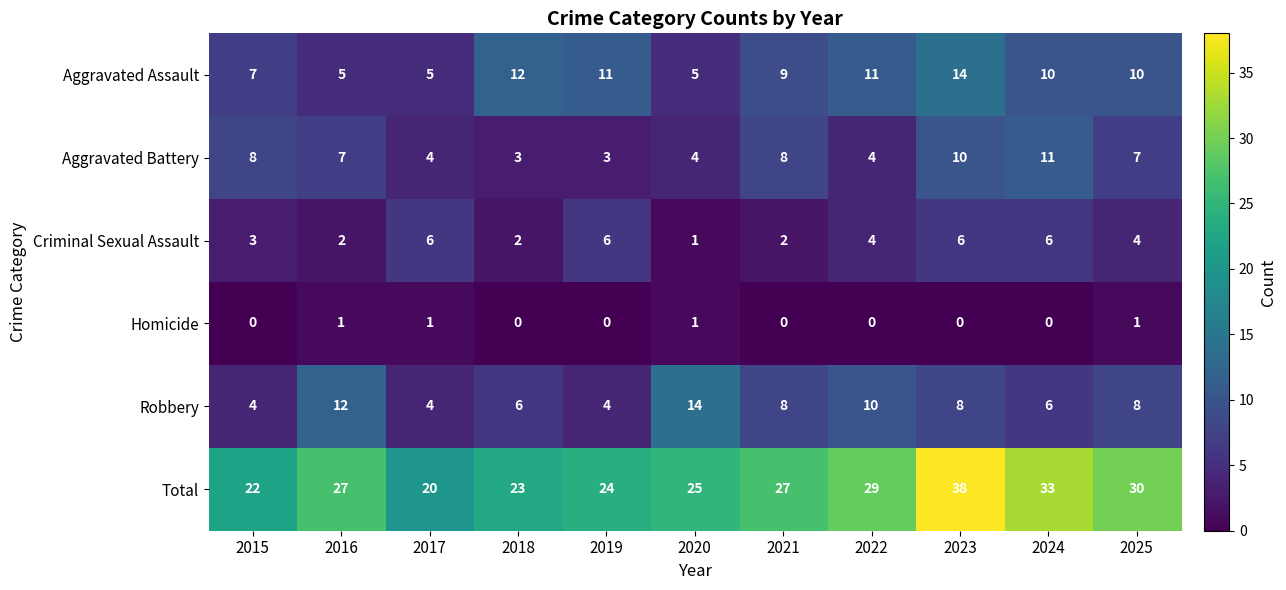

At which label is Total closest to 29?

2022